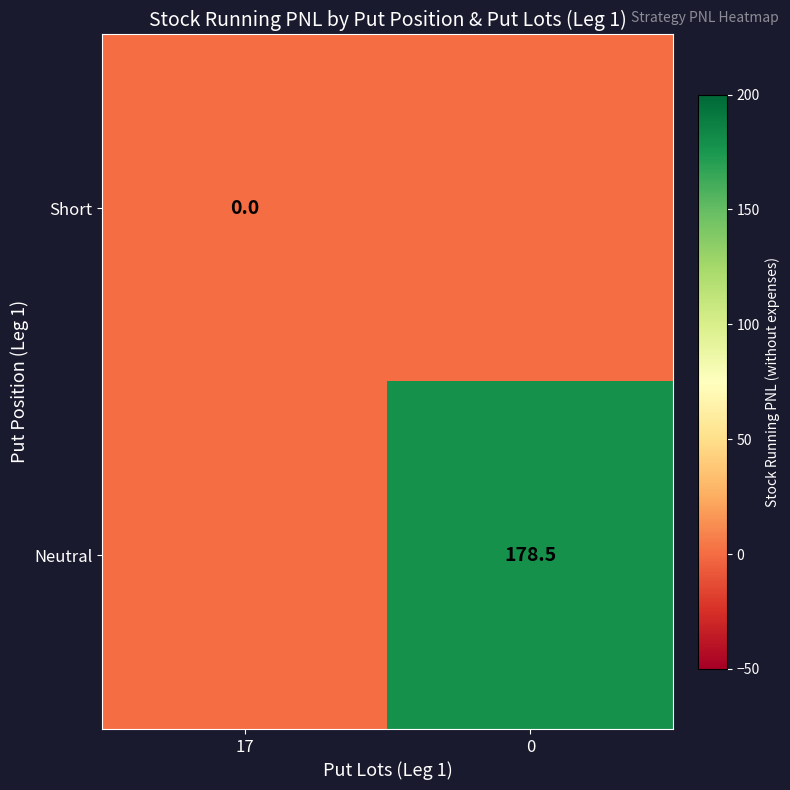

True or false: Neutral has a value of 275.2 at 0.

False